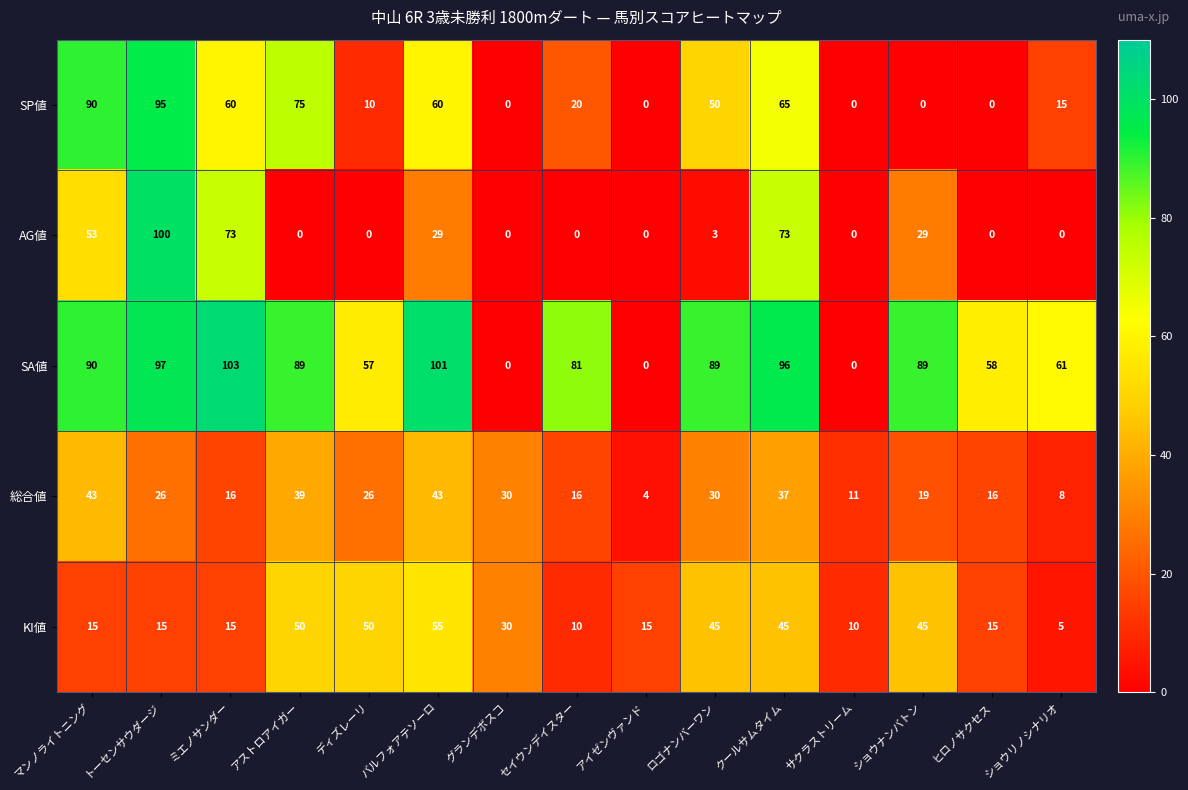

What is the spread (max minus min) of values at ディズレーリ?

57